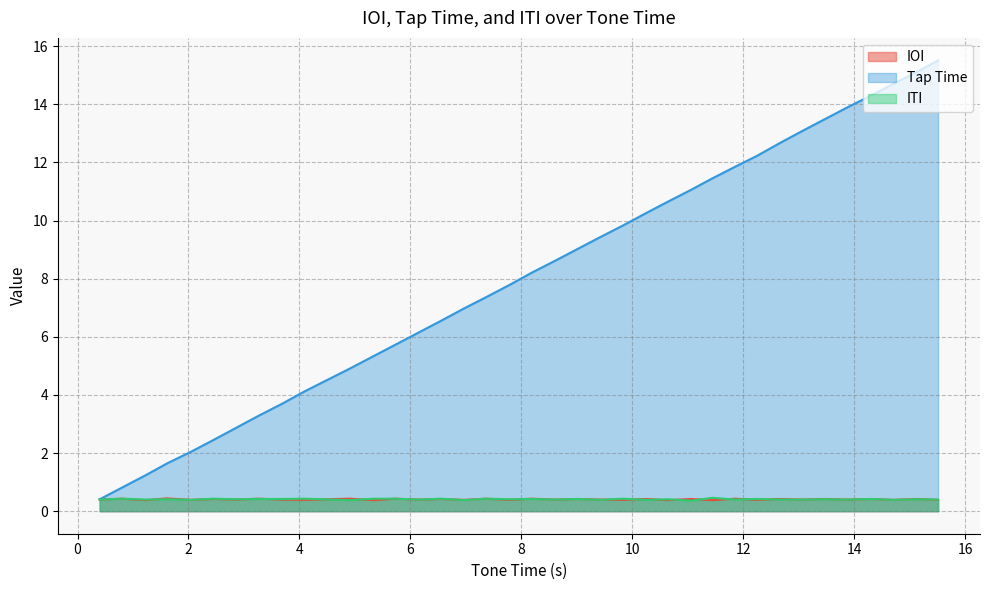

What is the highest value of the ITI series?

0.5